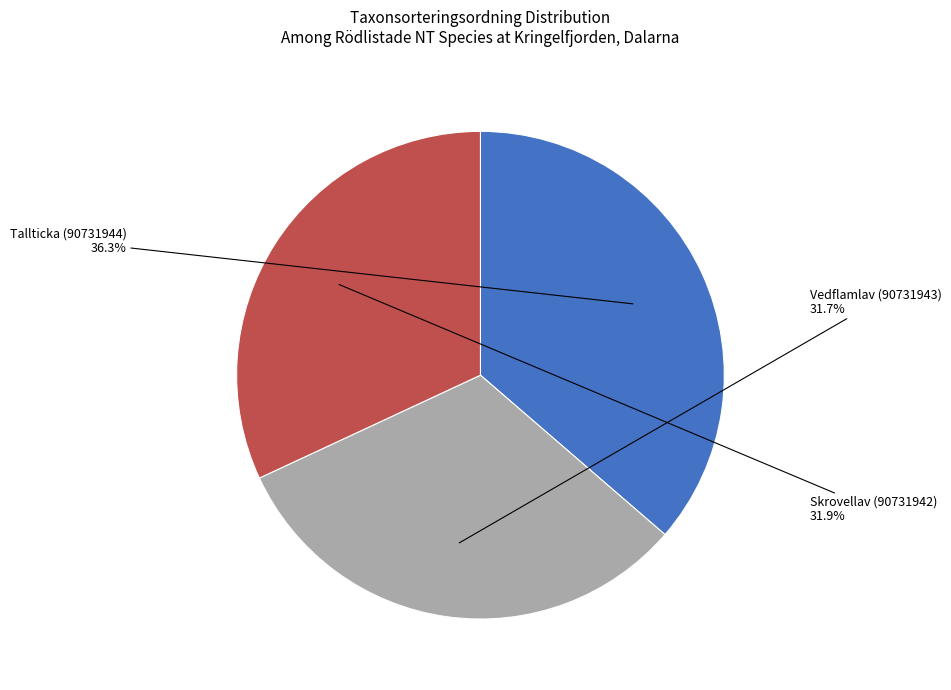

What percentage is the Tallticka (90731944) slice, to the nearest percent?

36%